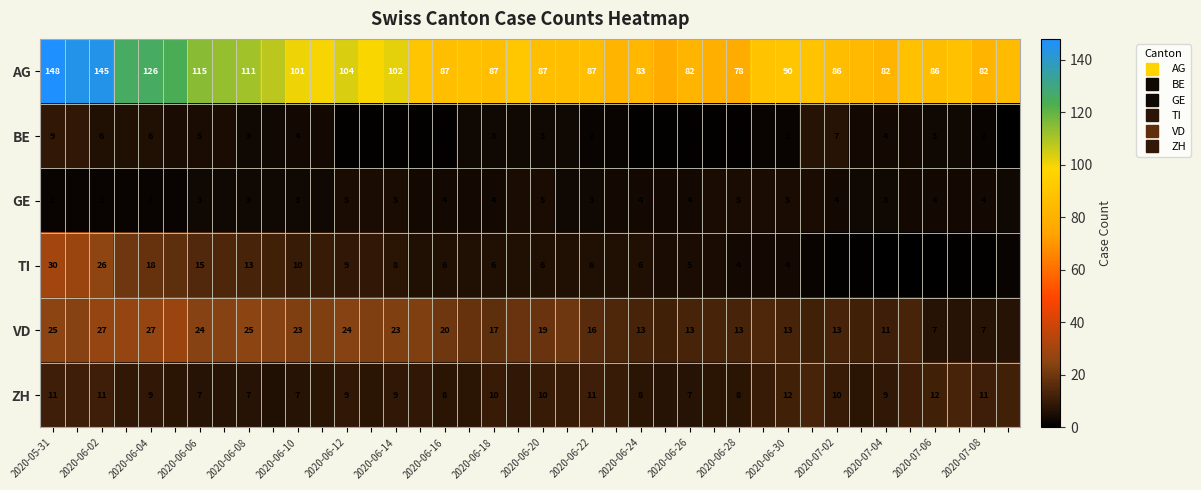

At which label does VD first exceed 19?

2020-05-31